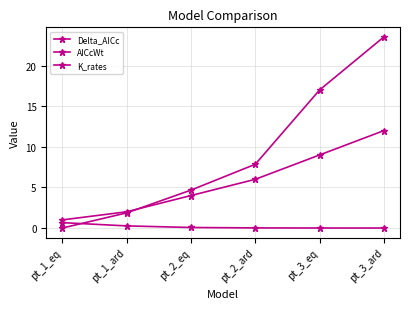

What is the highest value of the K_rates series?

12.0